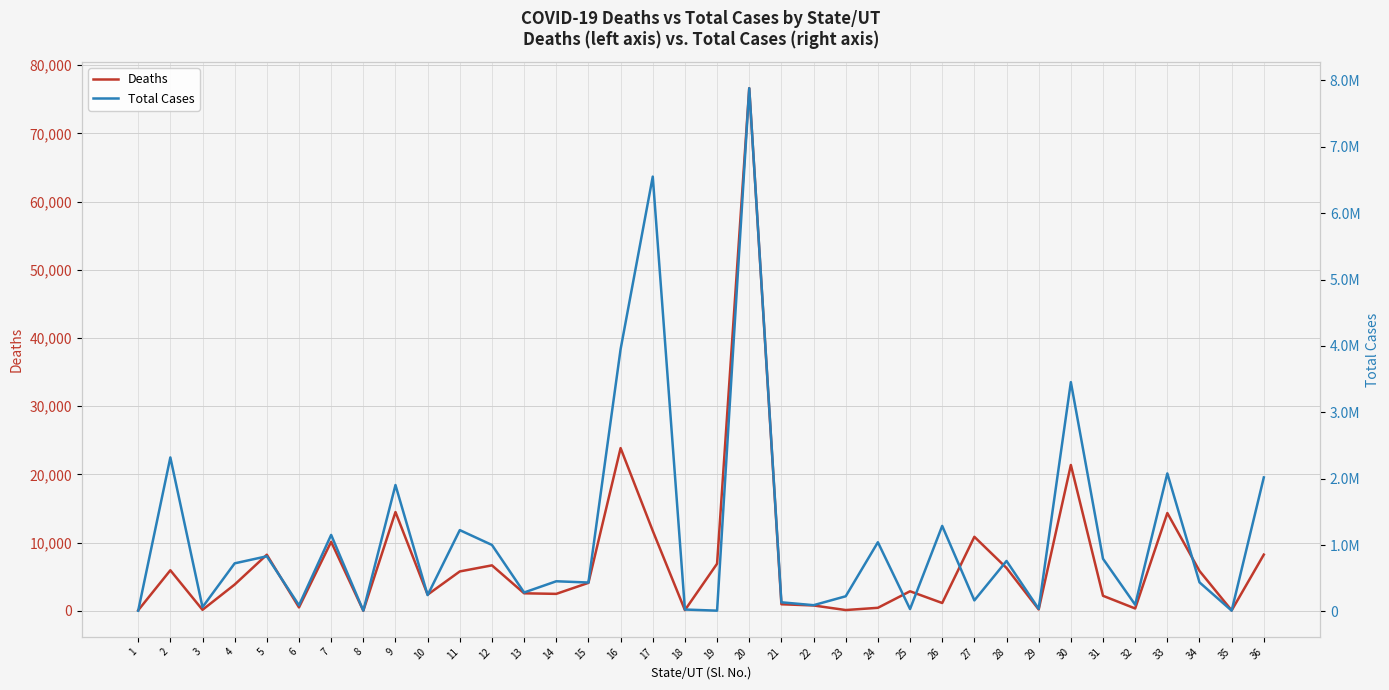

What is the highest value of the Total Cases series?

7883348